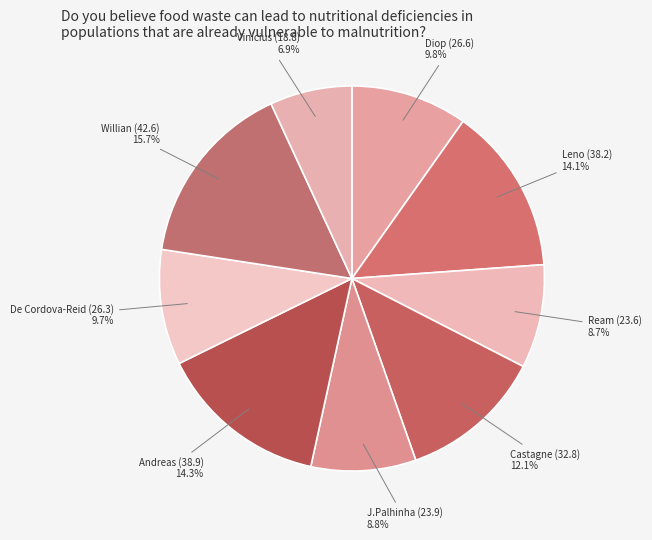

Rank the categories by value from highest to lowest.

Willian, Andreas, Leno, Castagne, Diop, De Cordova-Reid, J.Palhinha, Ream, Vinícius